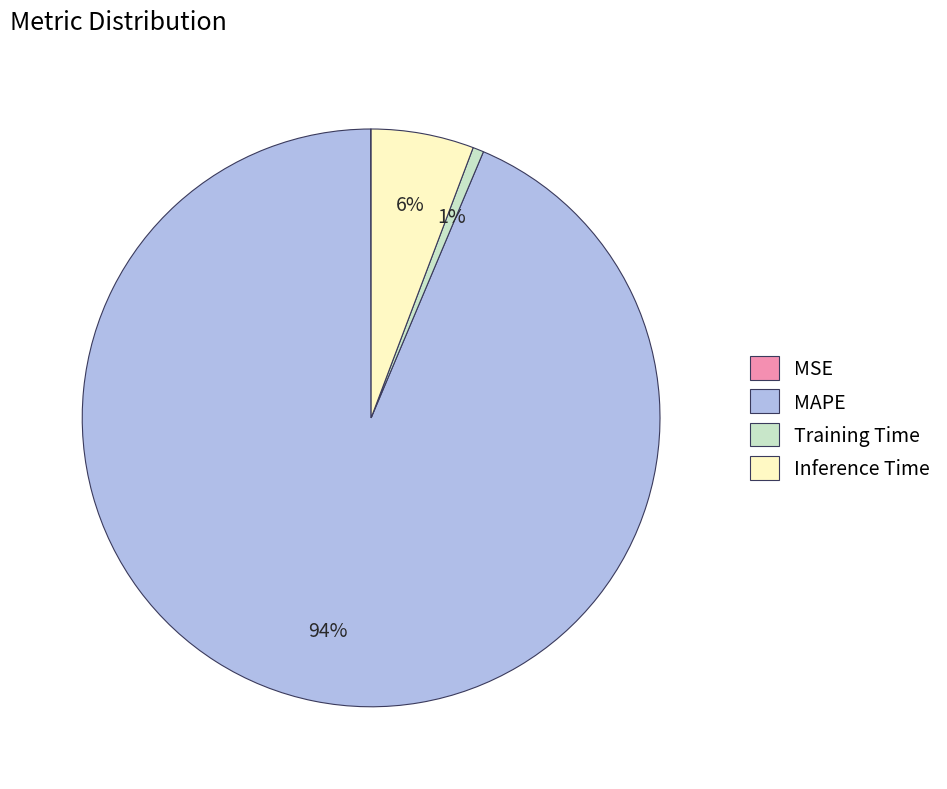

To the nearest percent, what is the average slice percentage?

25%